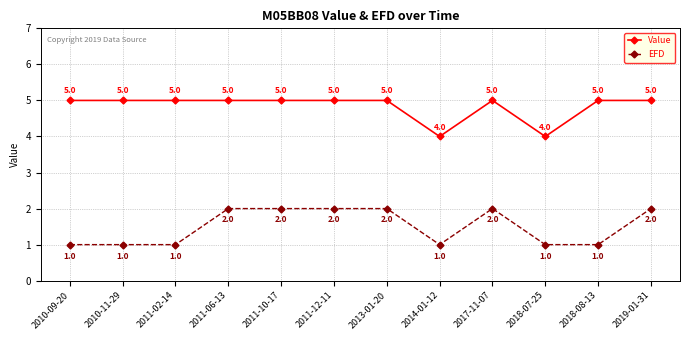

What position from the right is 2011-12-11?

7